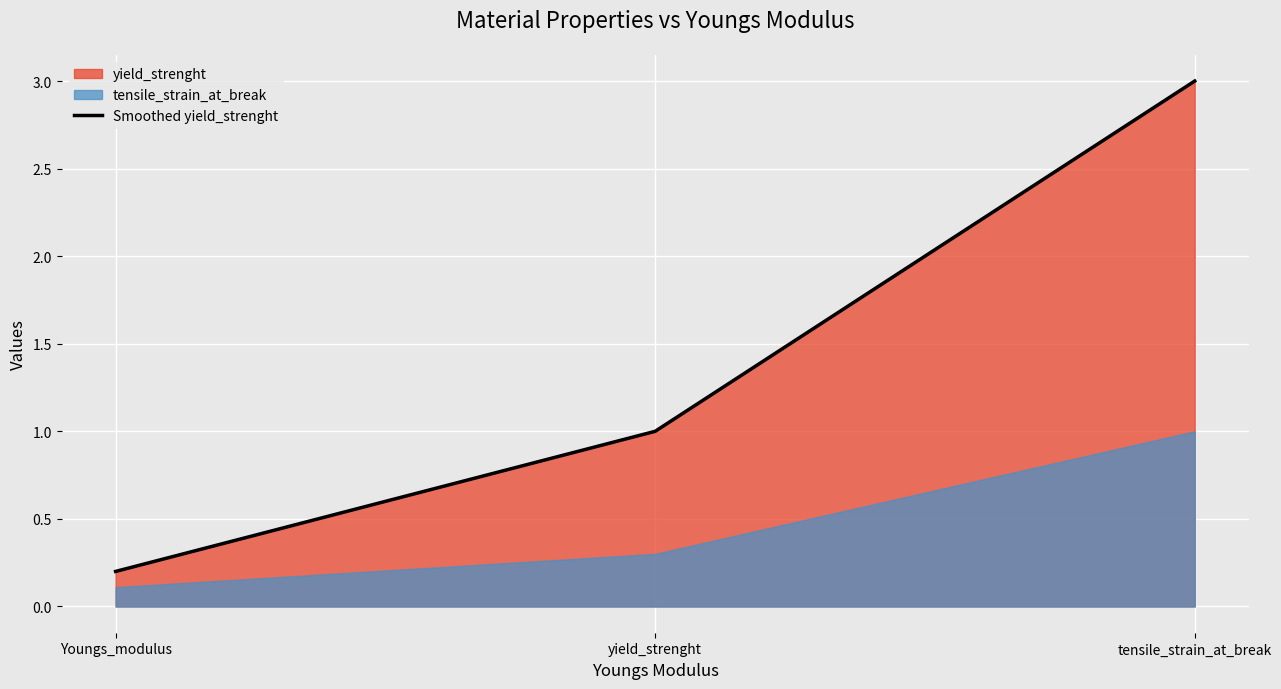

Reading right to left, what are all the values shown in this chart?

tensile_strain_at_break=3.0	yield_strenght=1.0	Youngs_modulus=0.2